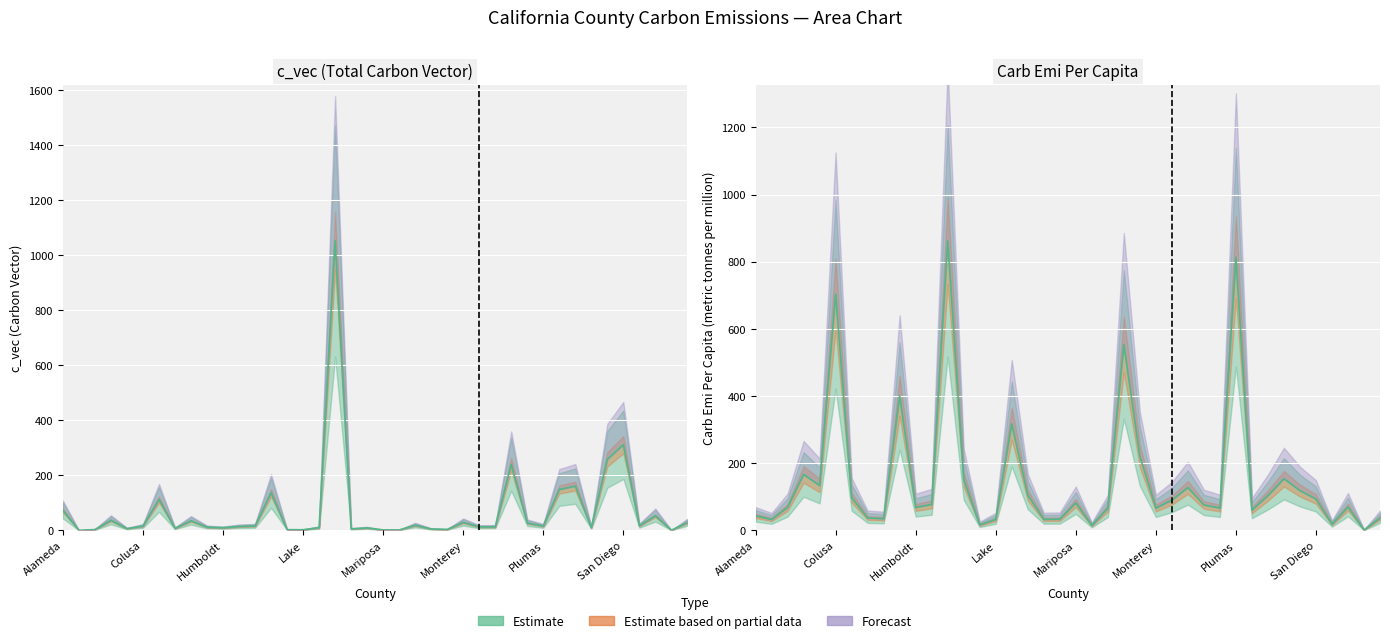

Rank the series by their average value, from lowest to highest.

c_vec, carb_emi_per_capita